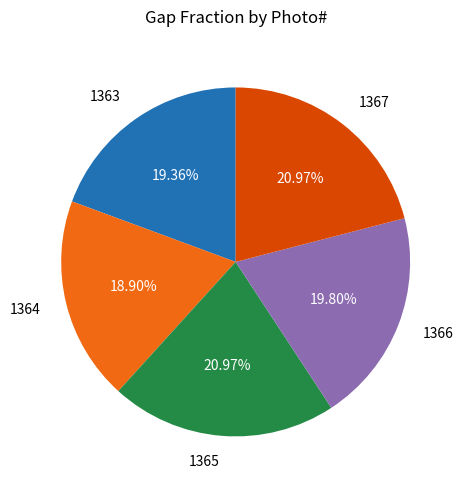

Combined, do 1363 and 1367 account for over 50%?

No